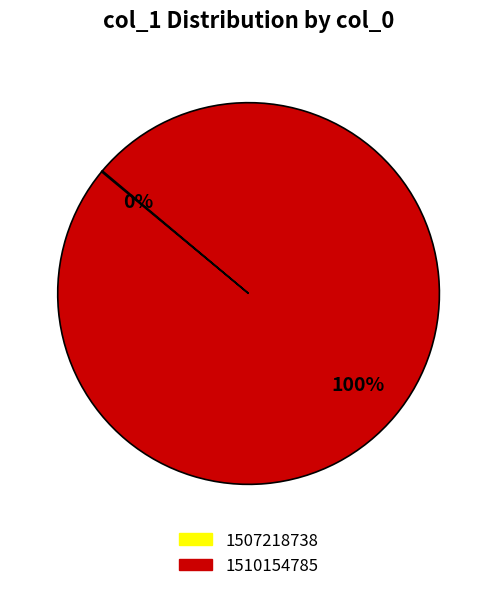

To the nearest percent, what is the difference between the largest and smallest slice percentages?

100%